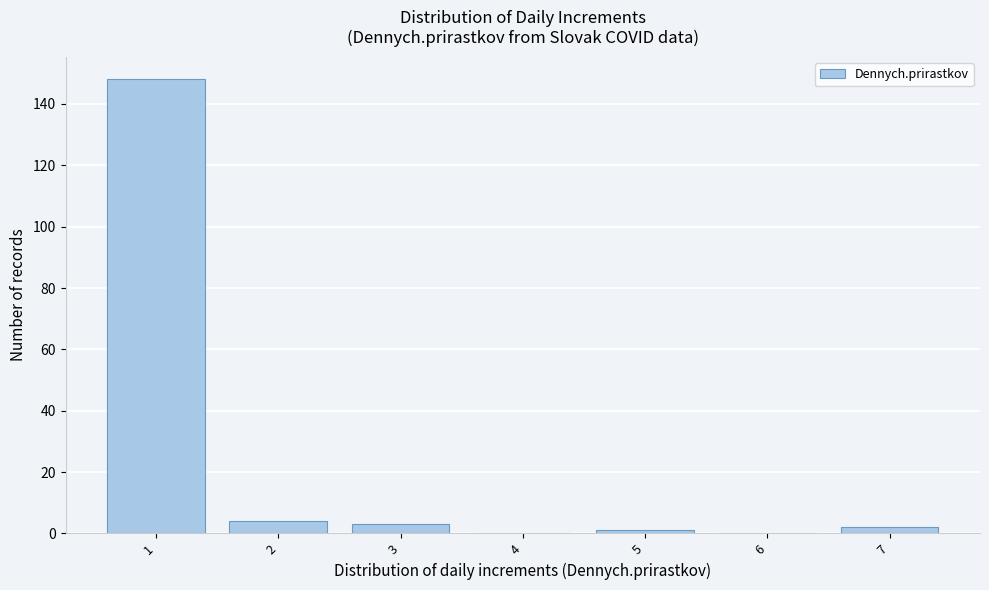

Reading left to right, transcribe all the data shown in this chart.

1=148	2=4	3=3	4=0	5=1	6=0	7=2